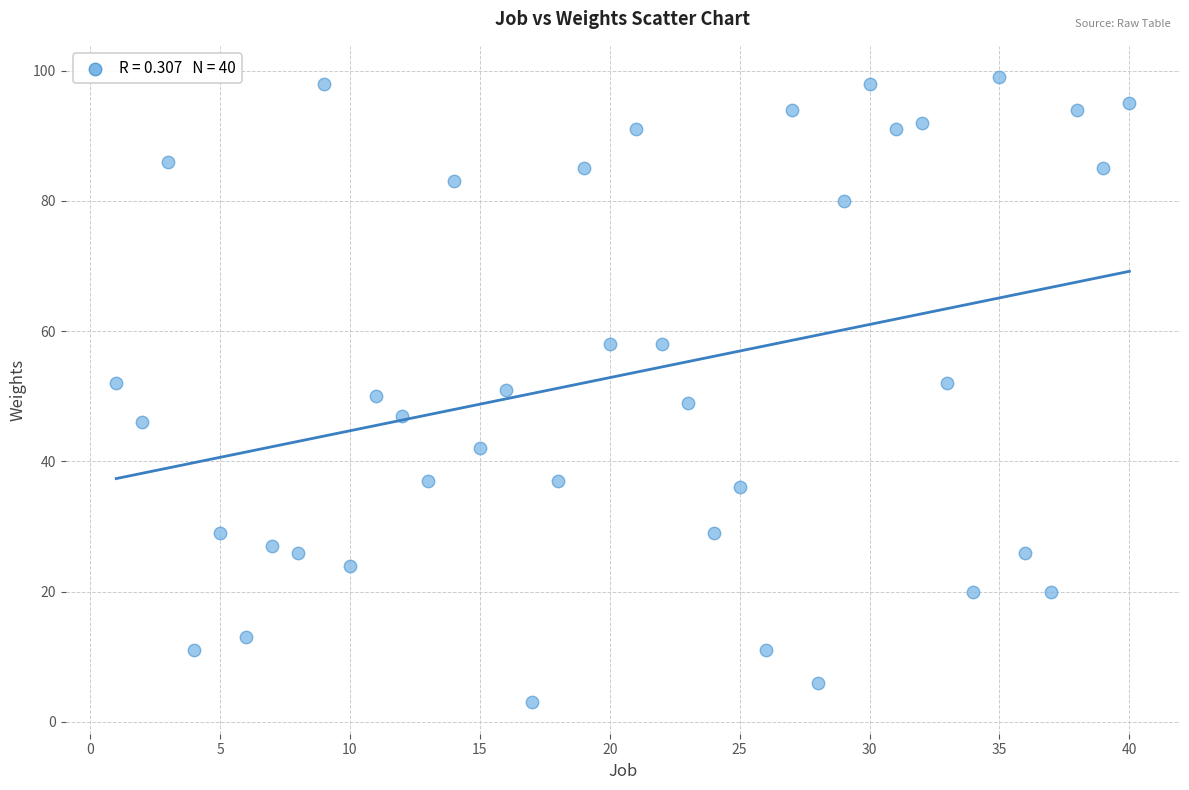

What is the range of Y values (max minus min)?

96